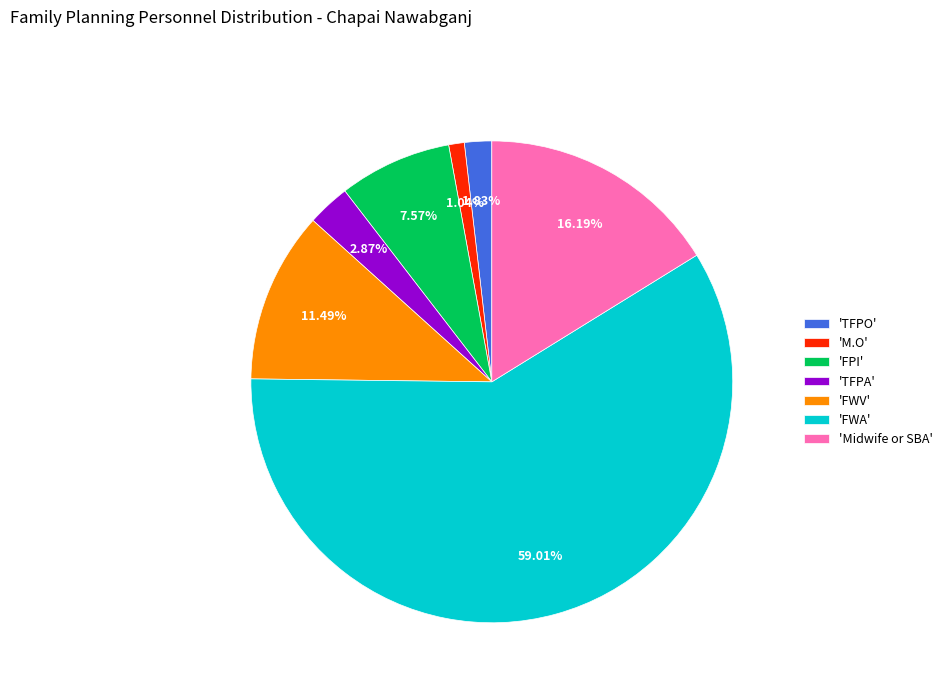

Is the sum of 'FWV' and 'FWA' greater than half?

Yes